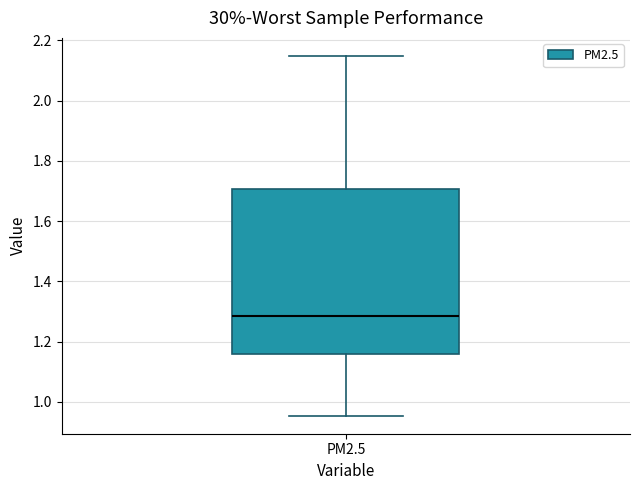

Read this box plot against the y-axis: the position of the median line, the range covered by the box, and the ends of both whiskers. The values are not printed on the chart, so give them approximately, as read against the axis.

median 1.28, box 1.16 to 1.70, whiskers 0.96 to 2.14